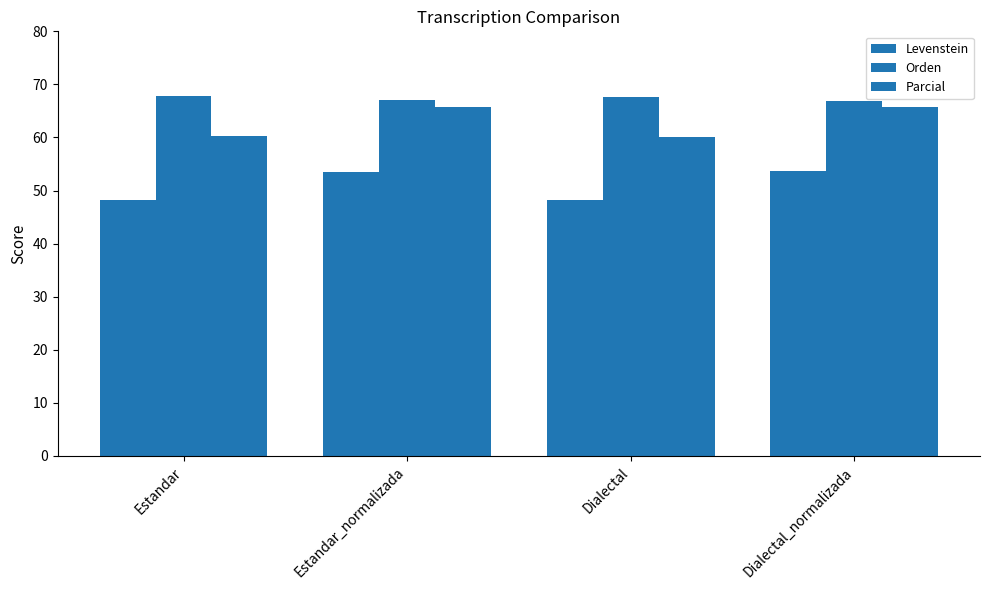

True or false: Parcial has a value of 17.6 at Estandar.

False